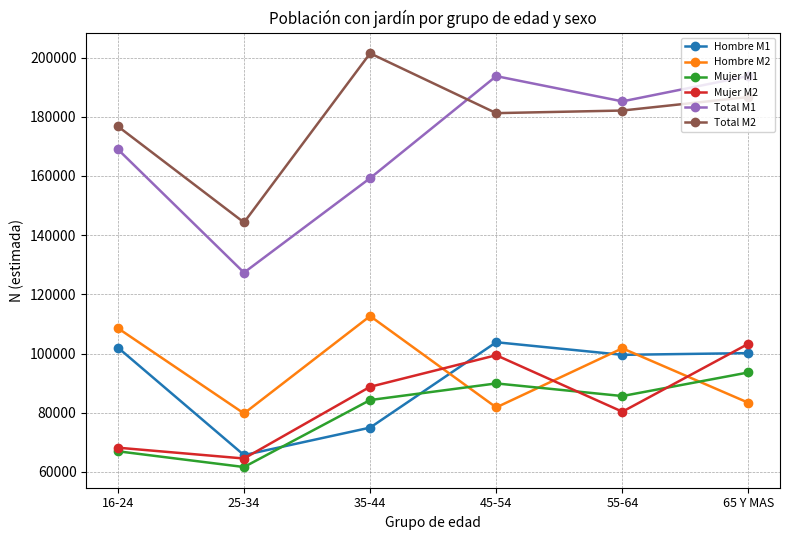

True or false: Hombre M2 has more than 0 points higher than both neighbors.

True